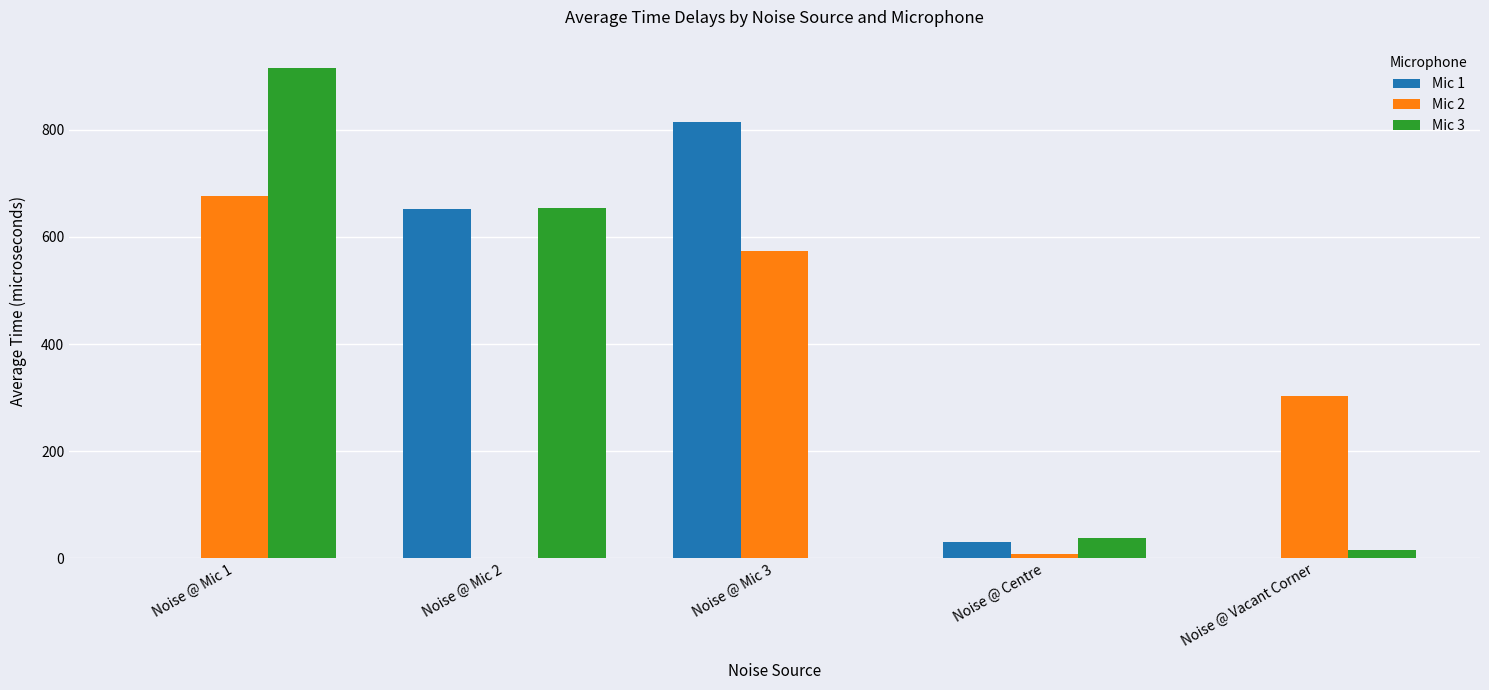

What is the sum of the Mic 1 values at Noise @ Mic 2 and Noise @ Mic 3?

1466.0